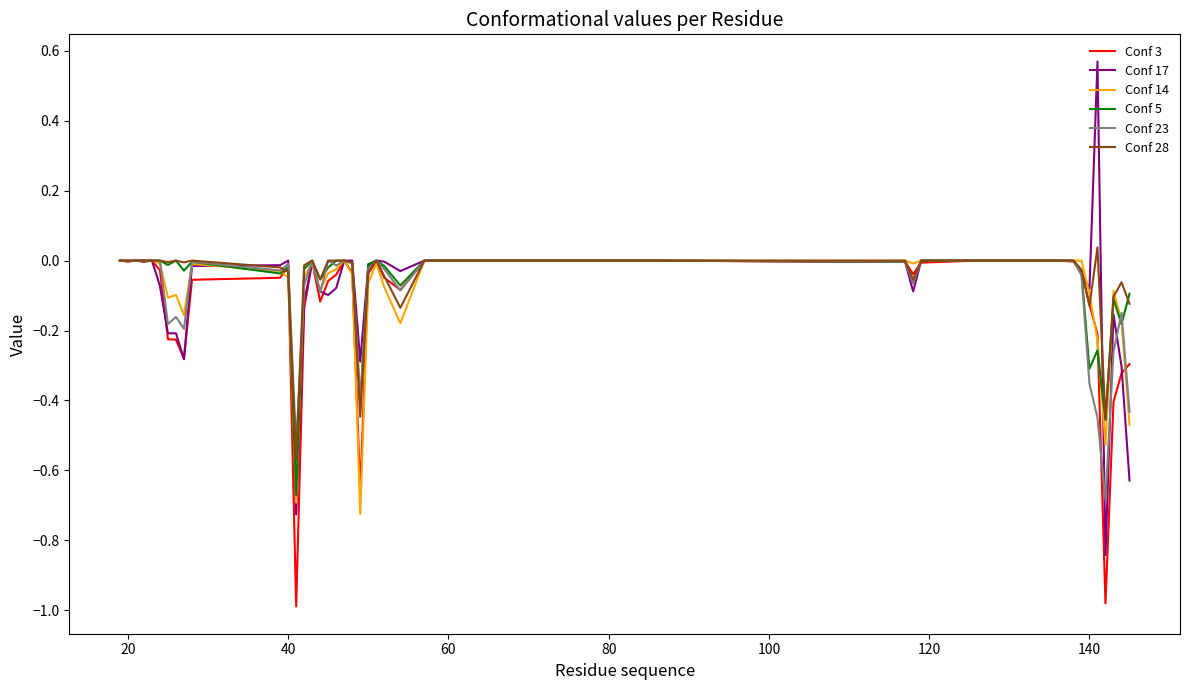

Which series has the widest spread of values?

Conf 17